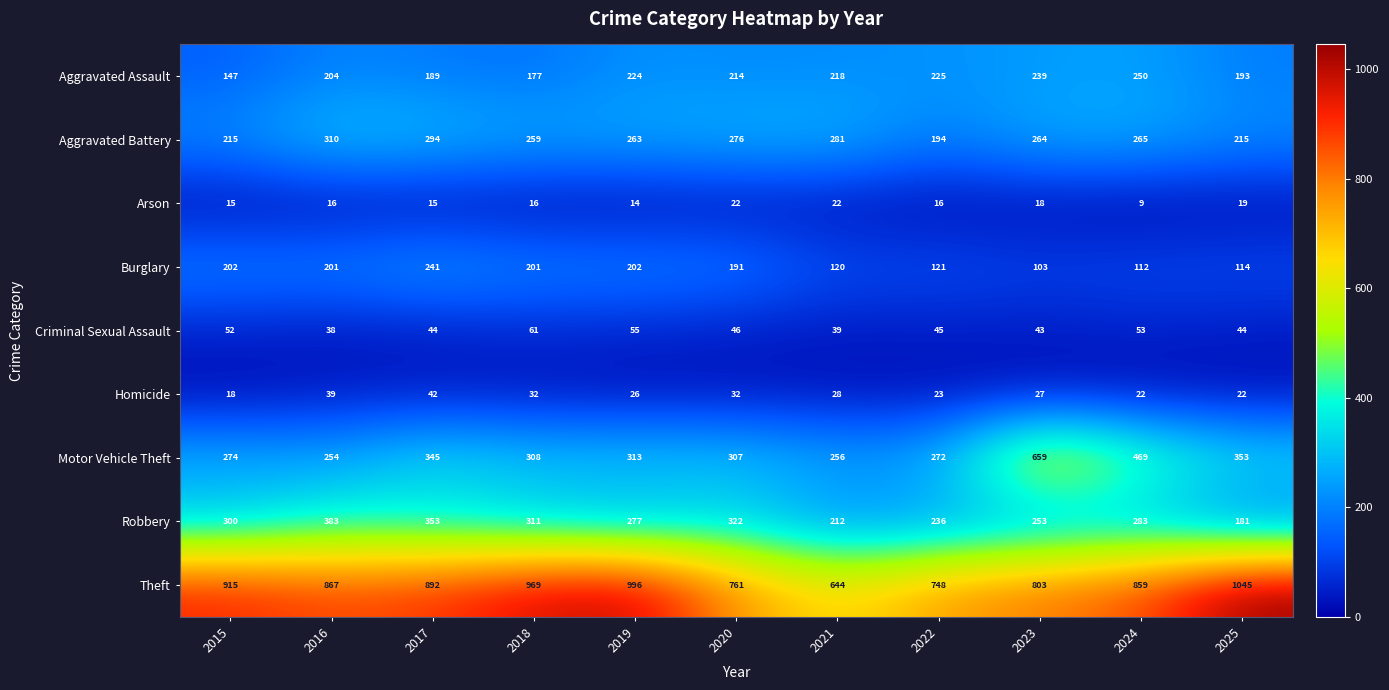

The value of Aggravated Battery at 2019 is 358. True or false?

False